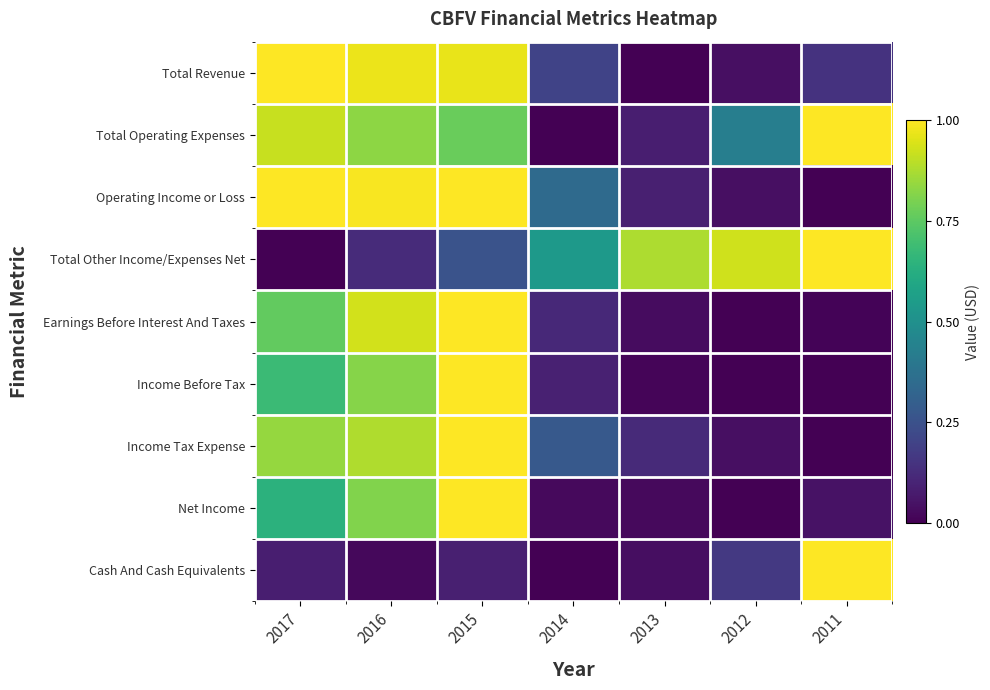

Reading right to left, list all the values displayed in this chart.

Total Revenue: 2011=0.1	2012=0.0	2013=0.0	2014=0.2	2015=1.0	2016=1.0	2017=1.0
Total Operating Expenses: 2011=1.0	2012=0.4	2013=0.1	2014=0.0	2015=0.8	2016=0.8	2017=0.9
Operating Income or Loss: 2011=0.0	2012=0.0	2013=0.1	2014=0.3	2015=1.0	2016=1.0	2017=1.0
Total Other Income/Expenses Net: 2011=1.0	2012=0.9	2013=0.9	2014=0.5	2015=0.3	2016=0.1	2017=0.0
Earnings Before Interest And Taxes: 2011=0.0	2012=0.0	2013=0.0	2014=0.1	2015=1.0	2016=0.9	2017=0.8
Income Before Tax: 2011=0.0	2012=0.0	2013=0.0	2014=0.1	2015=1.0	2016=0.8	2017=0.7
Income Tax Expense: 2011=0.0	2012=0.0	2013=0.1	2014=0.3	2015=1.0	2016=0.9	2017=0.8
Net Income: 2011=0.0	2012=0.0	2013=0.0	2014=0.0	2015=1.0	2016=0.8	2017=0.6
Cash And Cash Equivalents: 2011=1.0	2012=0.2	2013=0.0	2014=0.0	2015=0.1	2016=0.0	2017=0.1